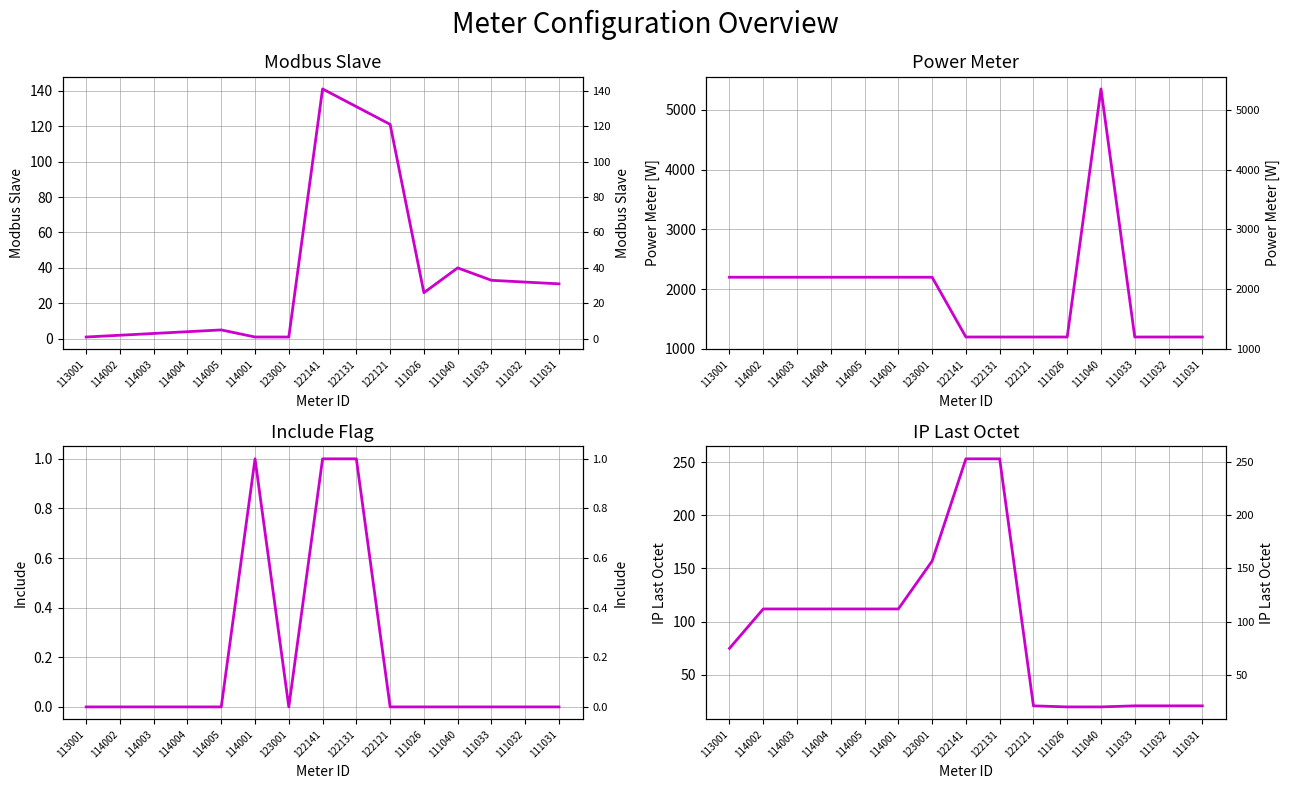

Does the chart display data point markers on the line(s)?

No